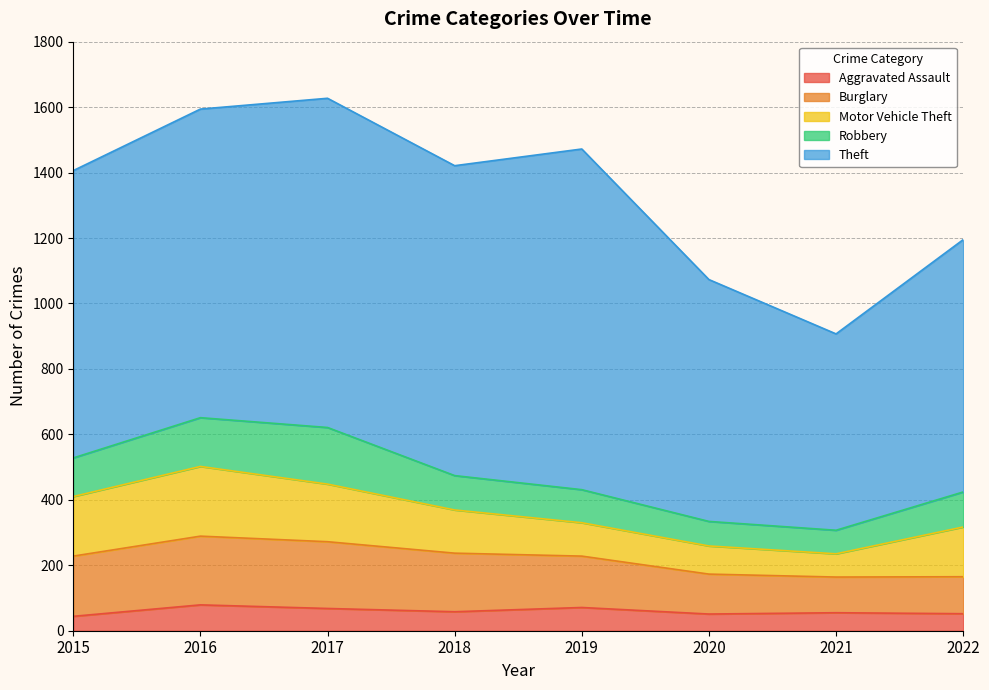

True or false: Burglary and Theft cross at least once.

False